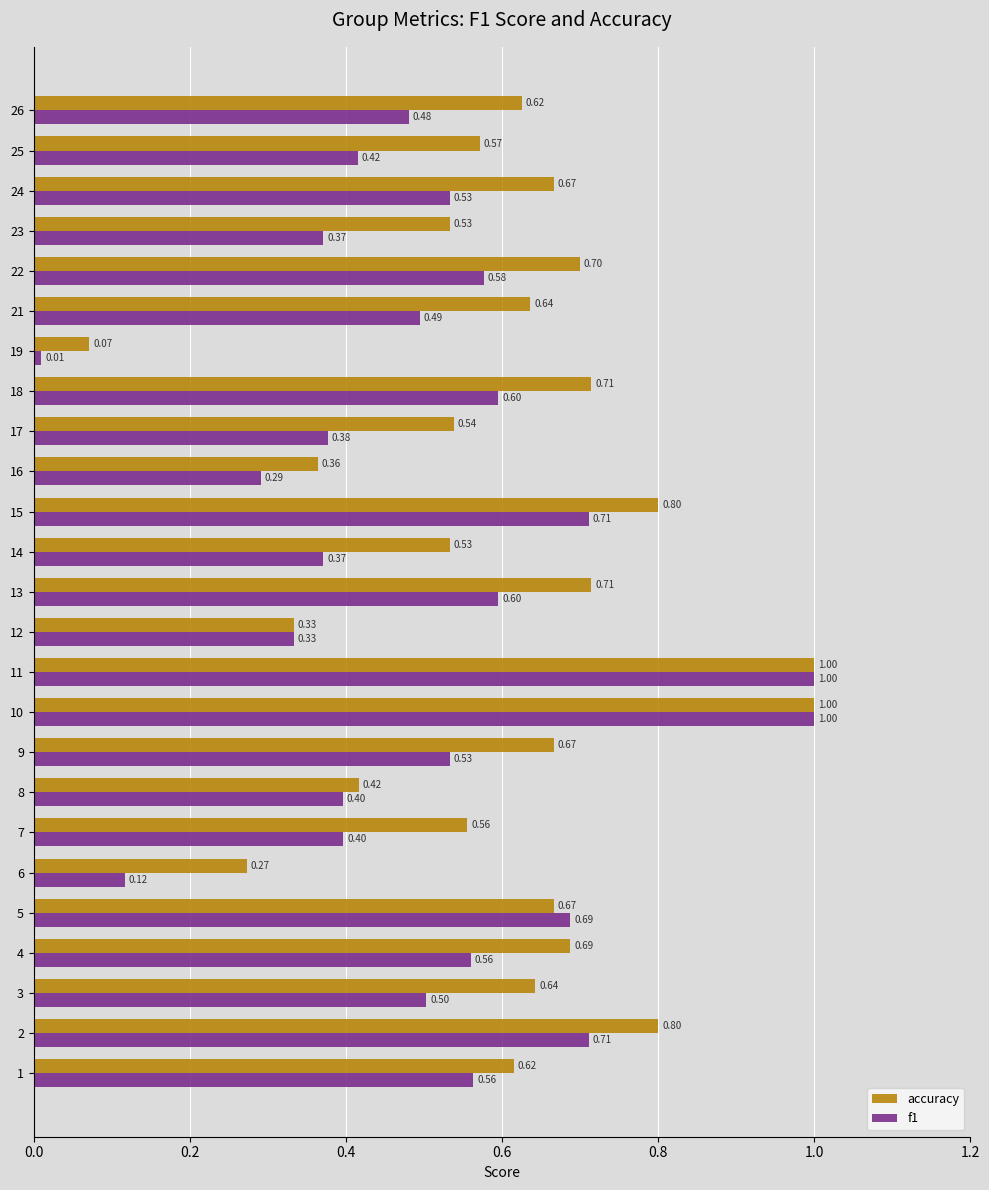

Rank the series by their average value, from highest to lowest.

accuracy, f1